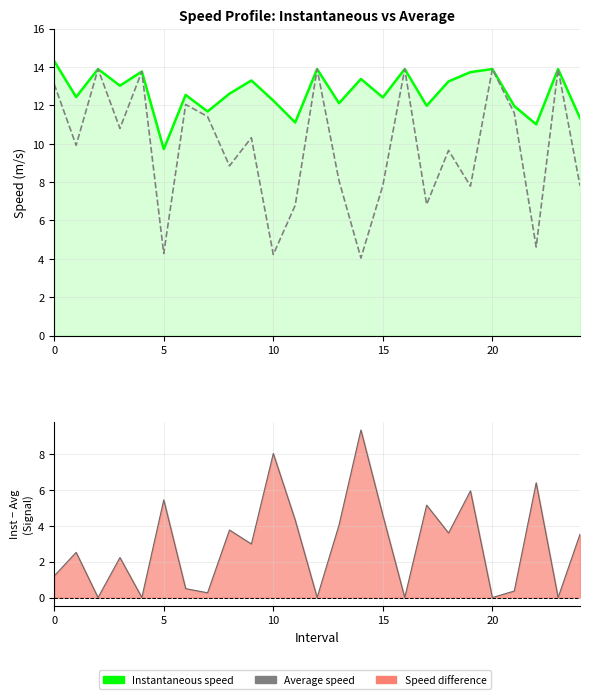

Rank the series at 11 from highest to lowest value.

Instantaneous speed, Average speed, Speed difference